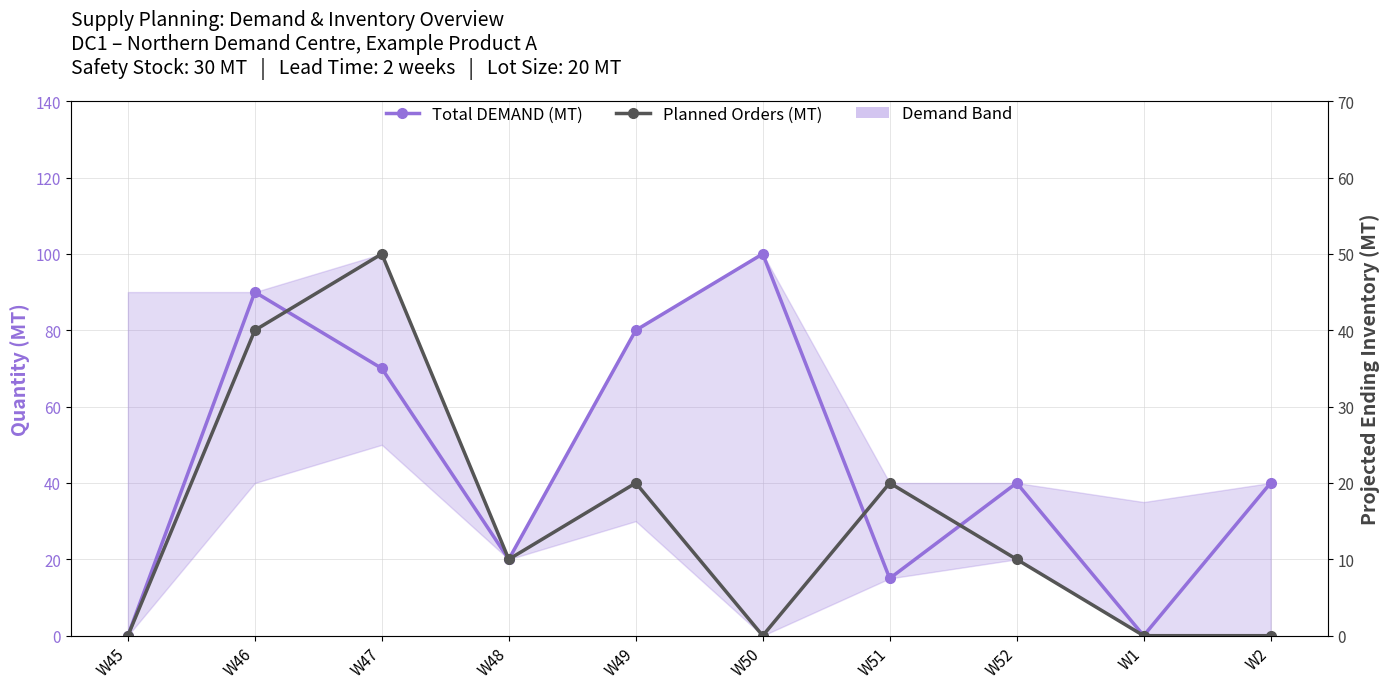

What is the difference between the second highest and minimum values in the Total DEMAND (MT) series?

90